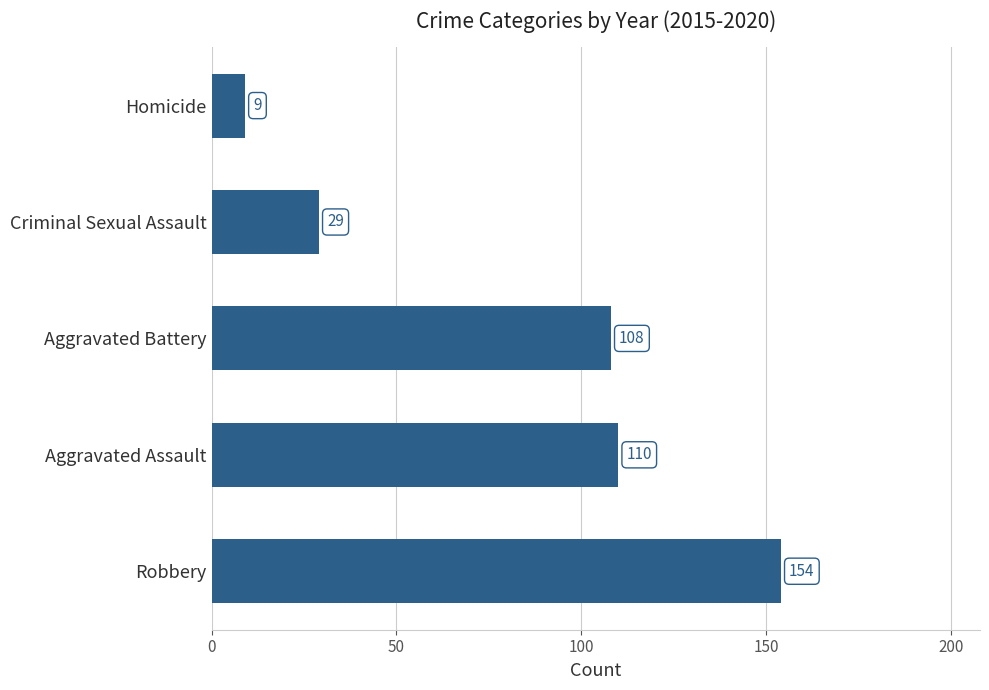

Reading bottom to top, transcribe all the data shown in this chart.

Robbery=154	Aggravated Assault=110	Aggravated Battery=108	Criminal Sexual Assault=29	Homicide=9